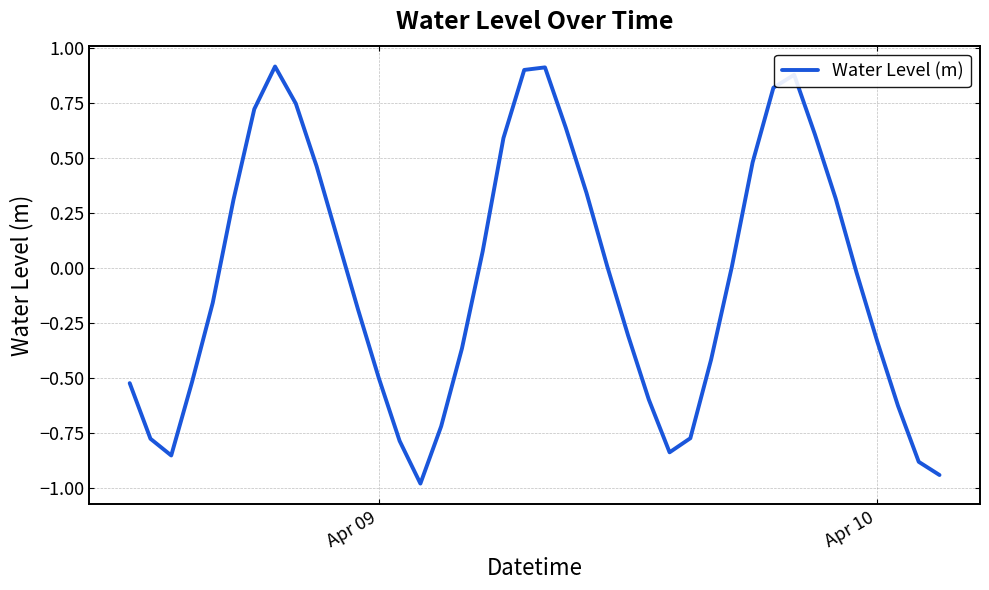

What is the difference between the maximum and minimum values?

1.9